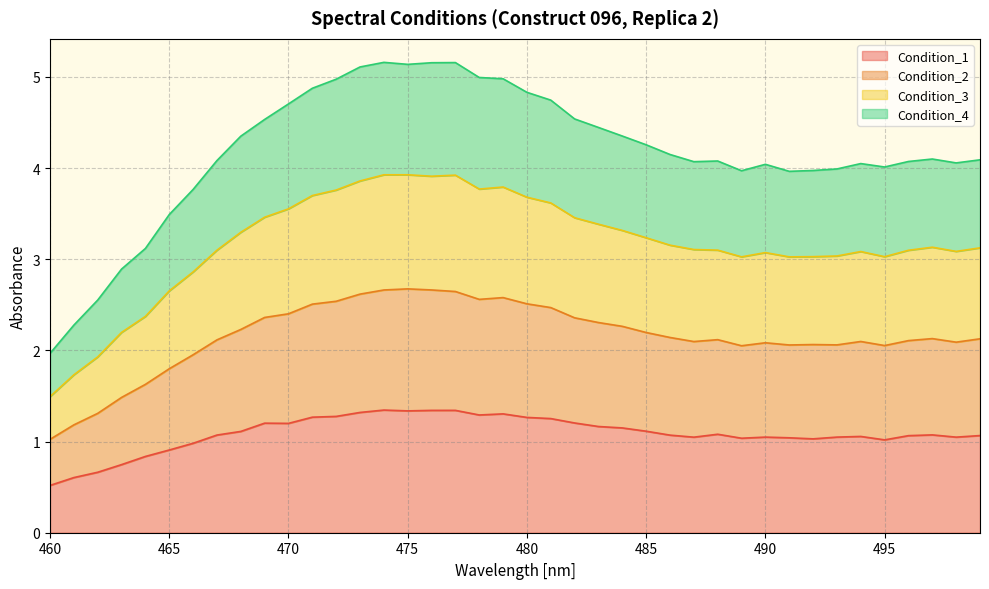

At which category is the sum across all series the highest?

474